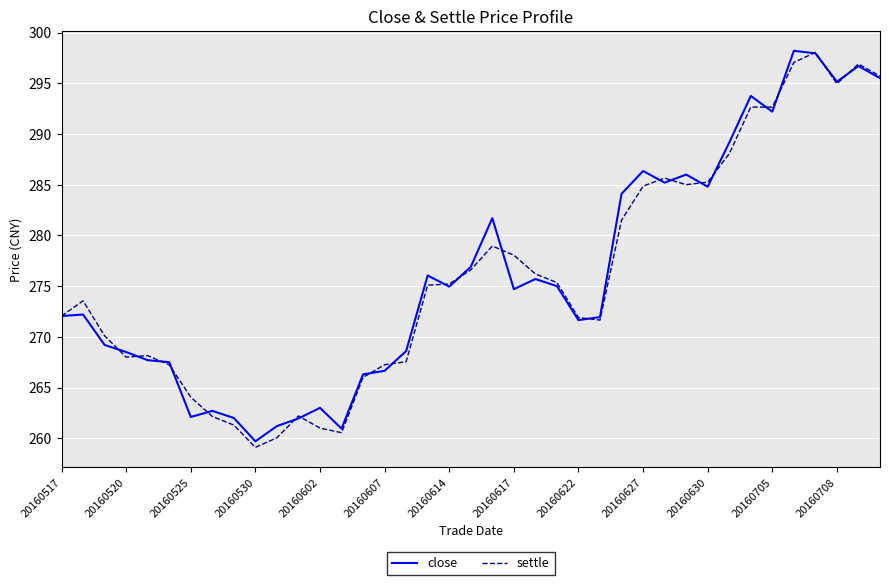

What is the maximum value shown in the chart?

298.2